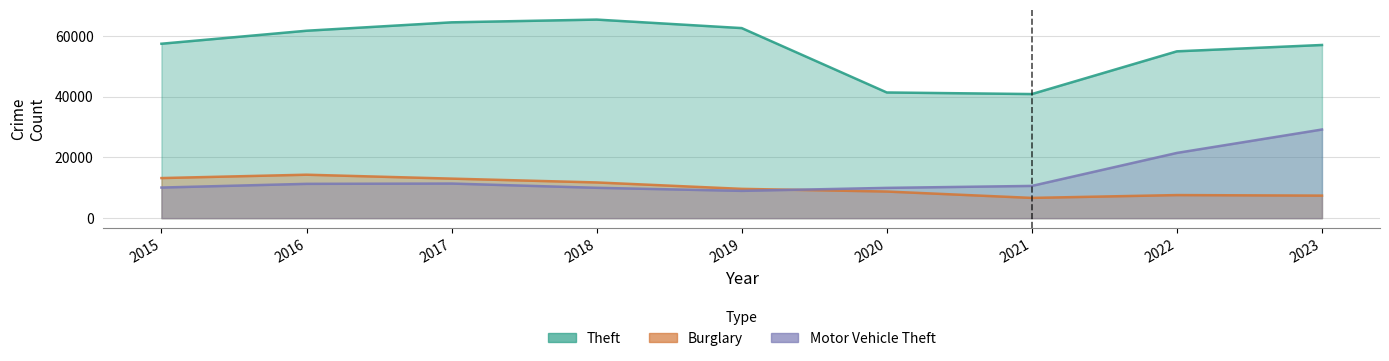

Which series has the largest total across all categories?

Theft